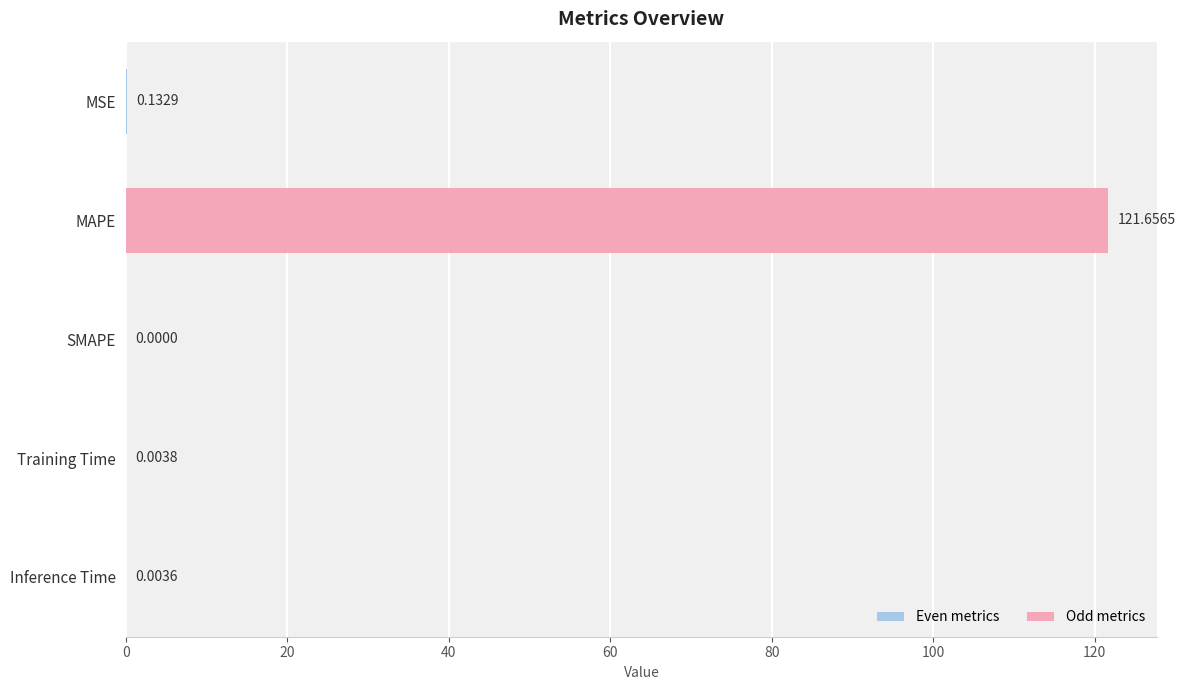

Are the bars horizontal?

Yes